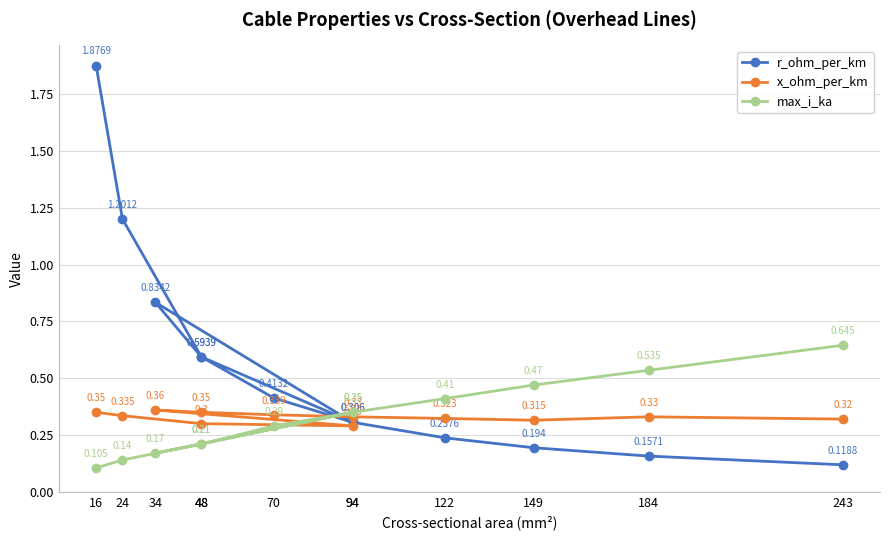

Count the number of categories in the chart.

12